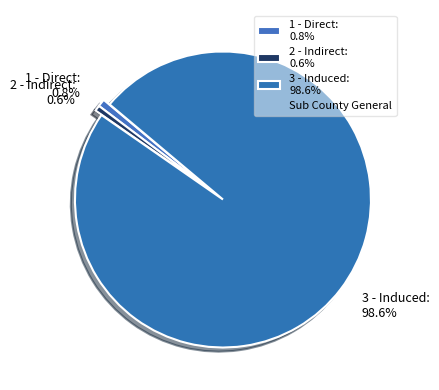

What is the majority slice?

3 - Induced